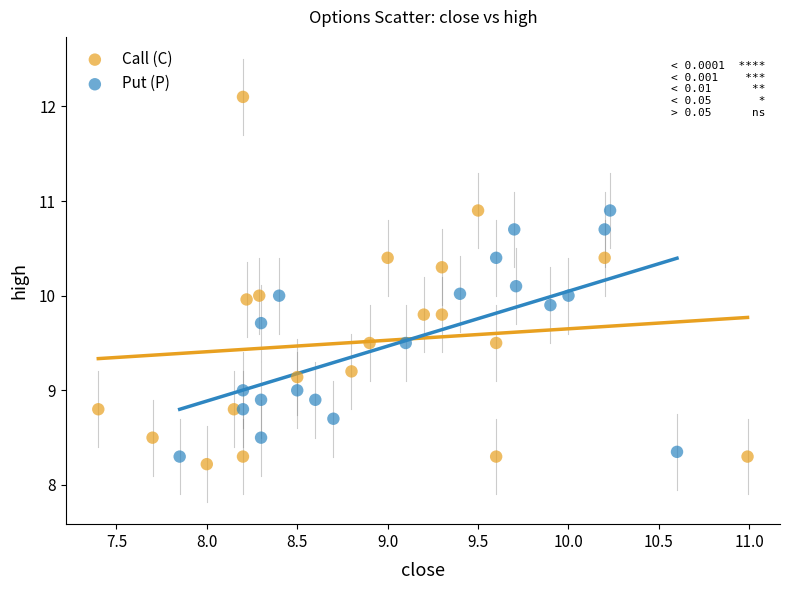

What are all the series names shown in the legend?

Call (C), Put (P)